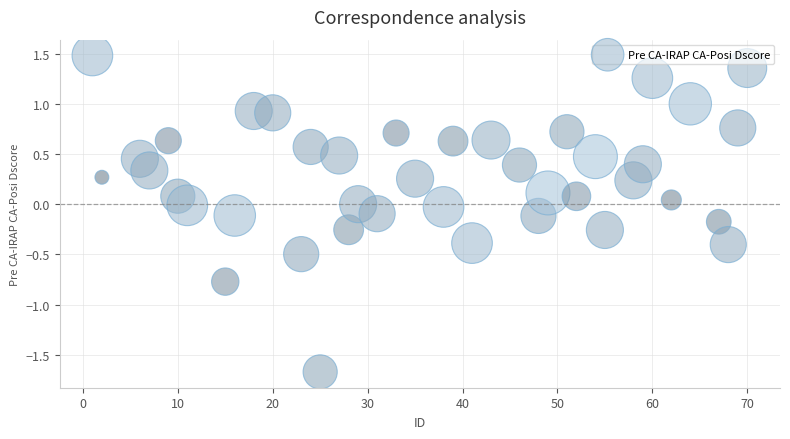

What is the range of X values (max minus min)?

69.0